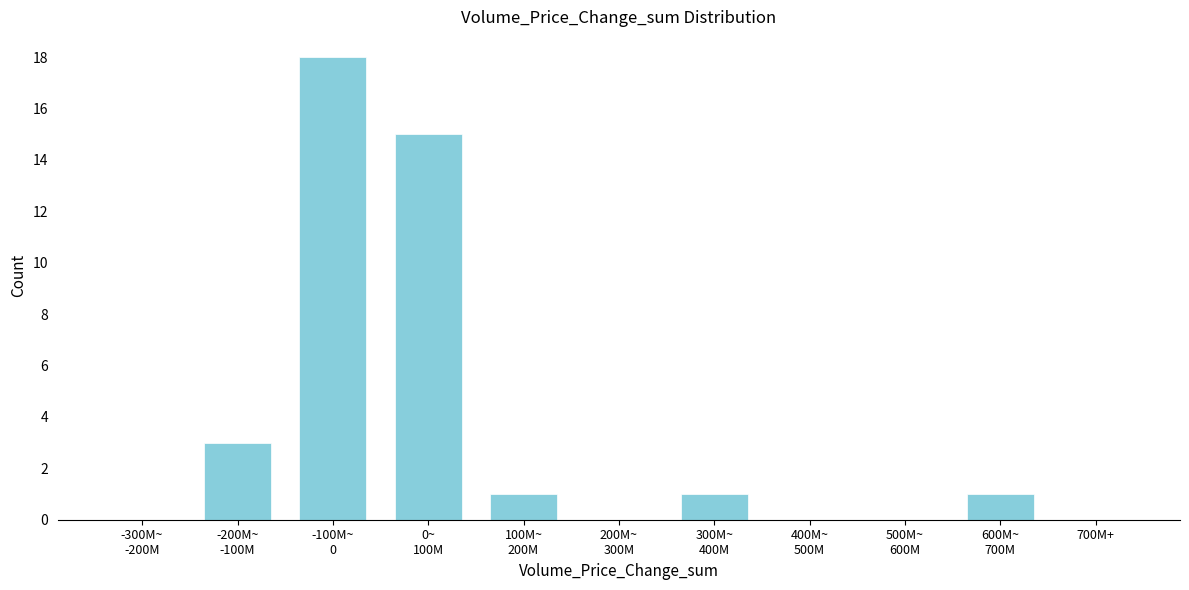

What is the greatest value displayed?

18